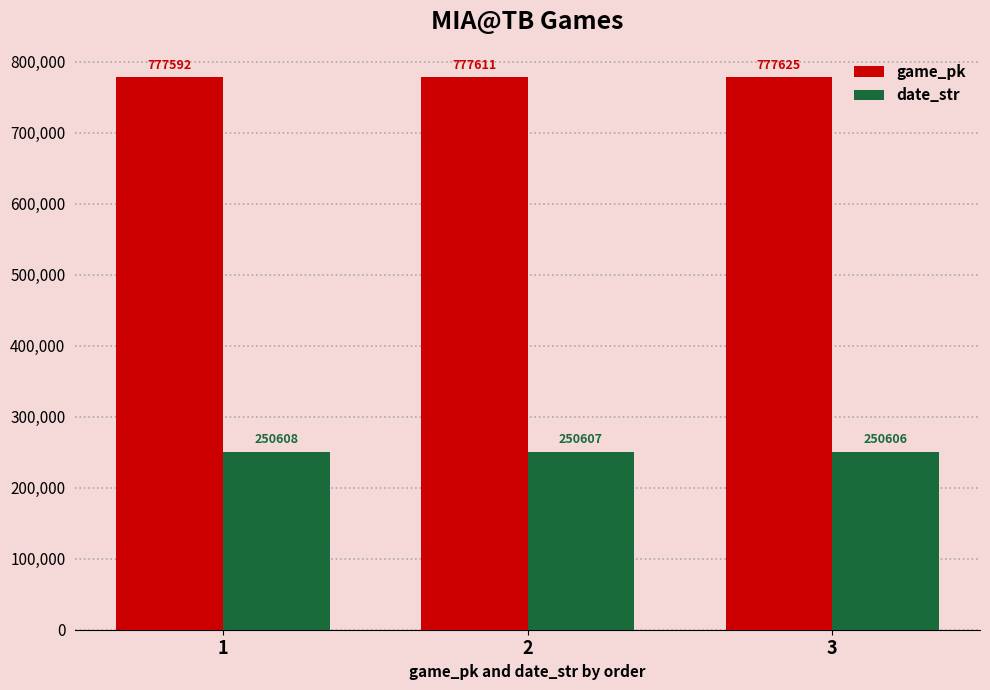

What are all the series names shown in the legend?

game_pk, date_str